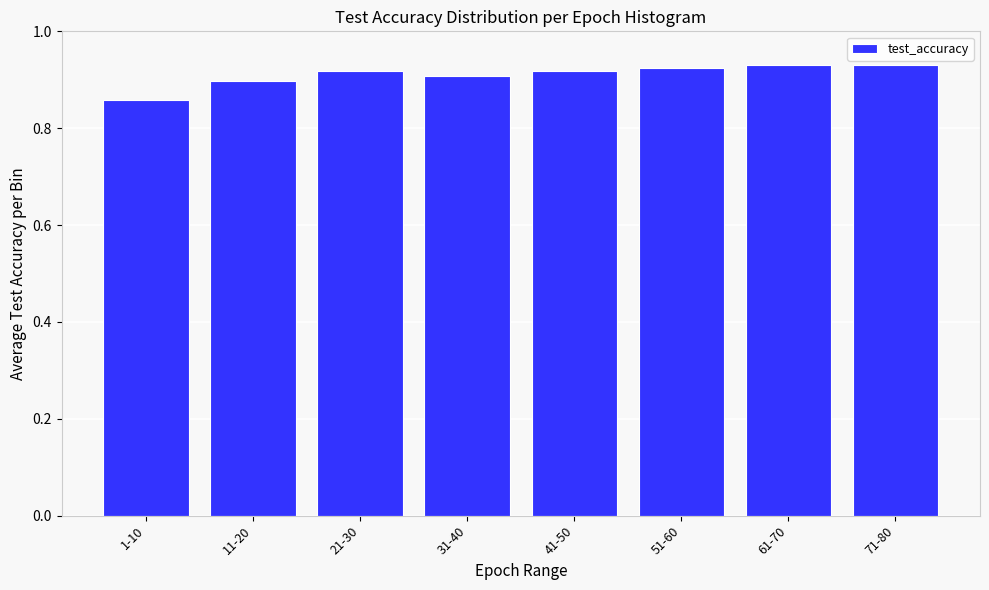

The chart shows a value of 0.4 at 31-40. True or false?

False